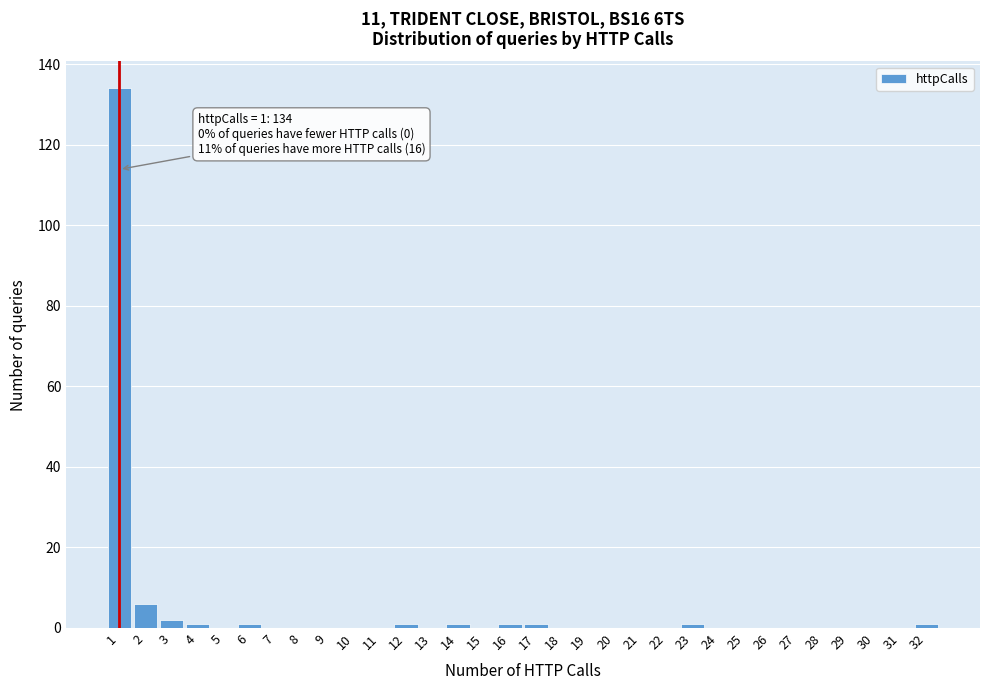

Over which range of the x-axis is the bar tallest?

0.5 to 1.5